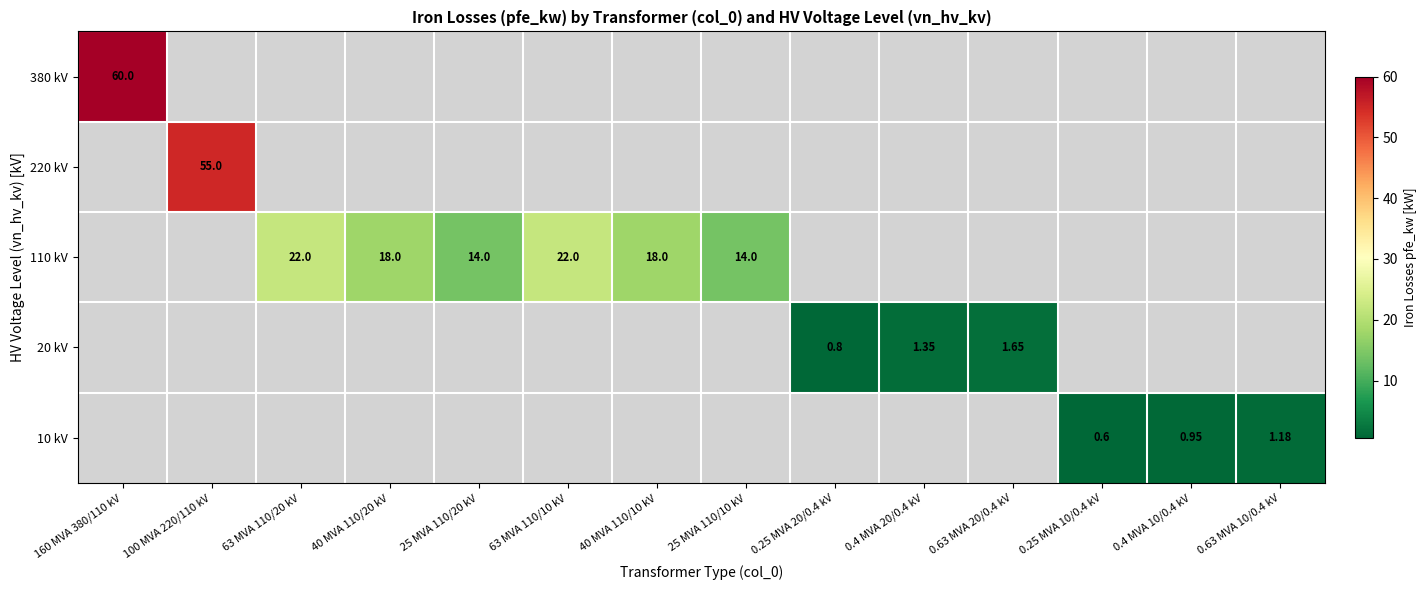

Is the value of 110 kV at 63 MVA 110/20 kV greater than the value of 20 kV at 63 MVA 110/10 kV?

No